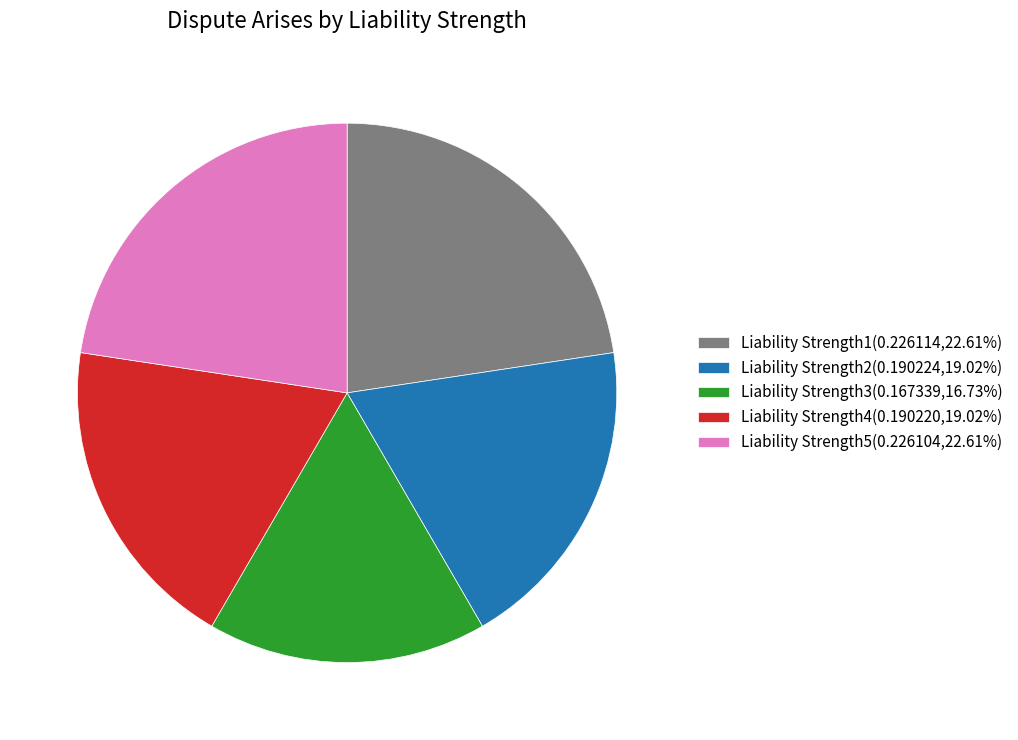

Which has a higher value, Liability Strength5 or Liability Strength3?

Liability Strength5